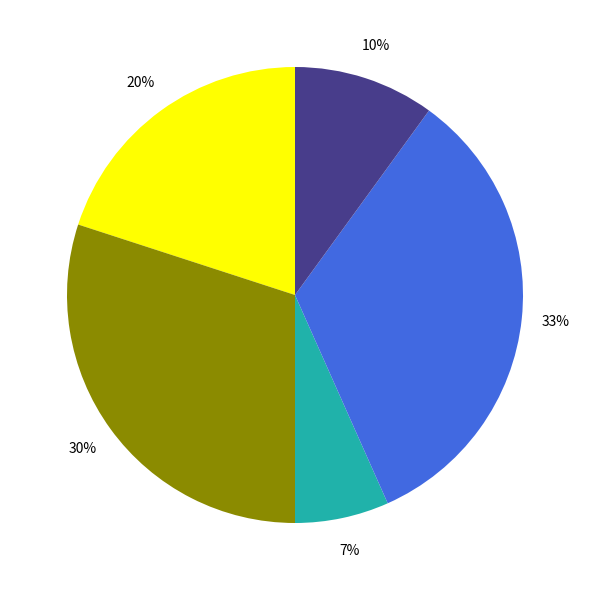

Is there any slice that represents more than half of the pie?

No